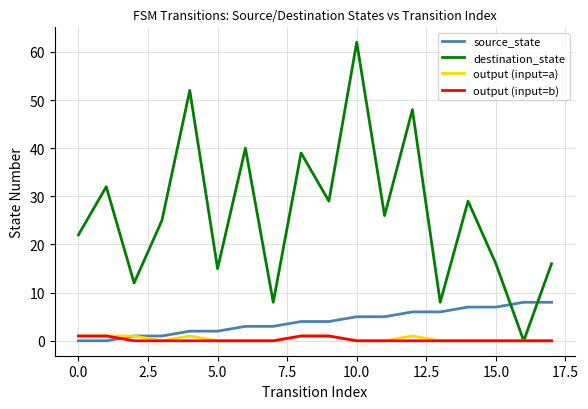

Which series ends up on top after the final intersection of destination_state and source_state?

destination_state